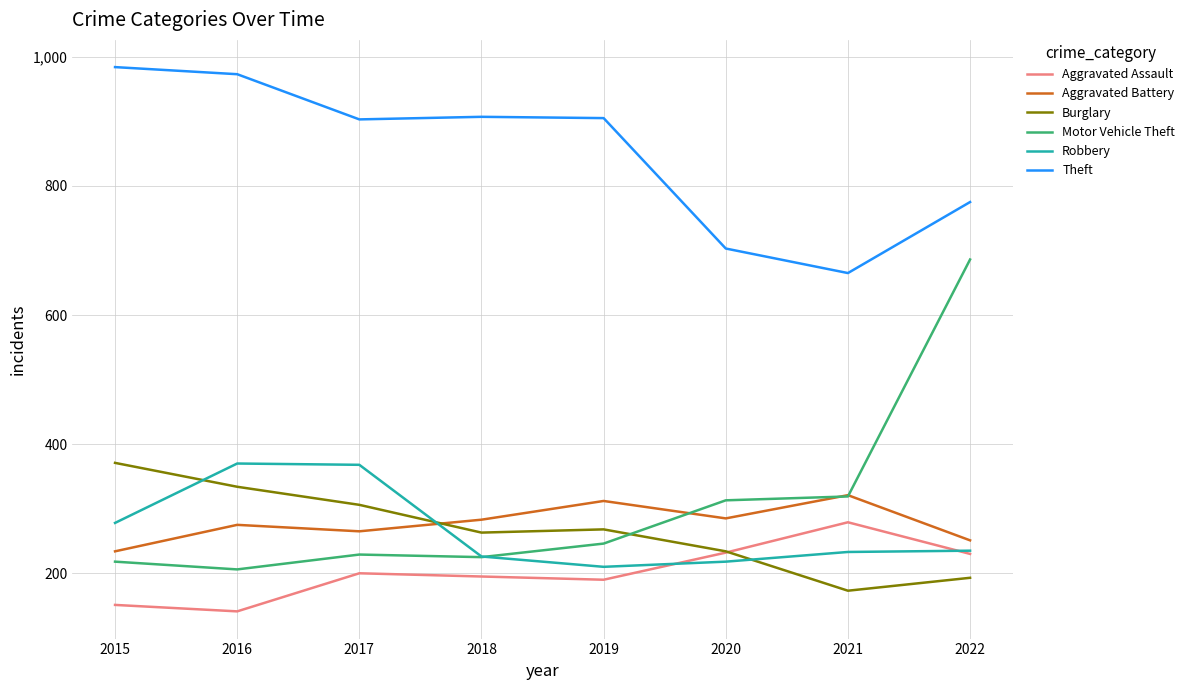

What value does the Theft series have at 2016, to the nearest 10?

970